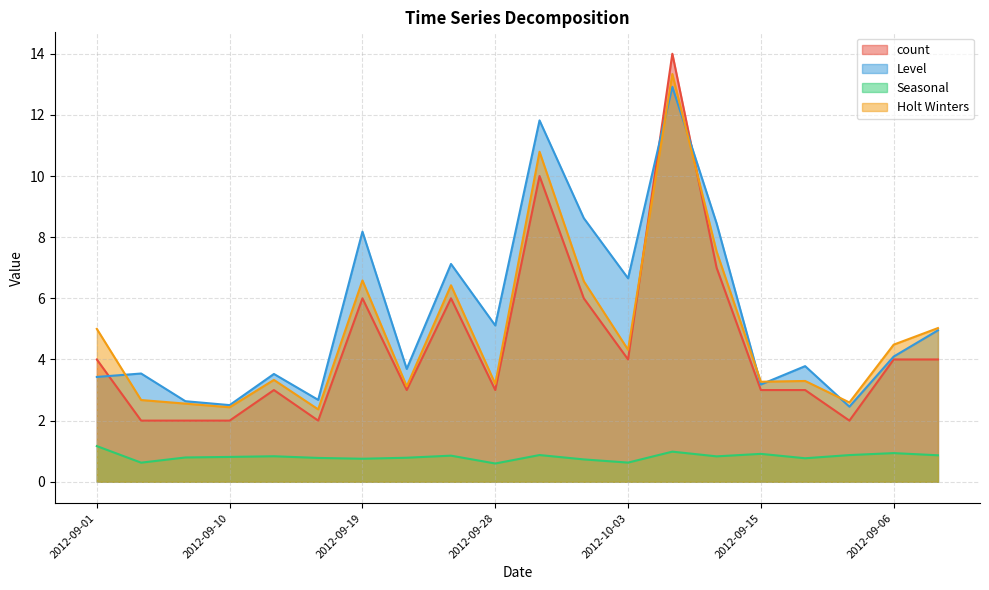

Reading left to right, what are all the values shown in this chart?

count: 2012-09-01=4.0	2012-09-04=2.0	2012-09-07=2.0	2012-09-10=2.0	2012-09-13=3.0	2012-09-16=2.0	2012-09-19=6.0	2012-09-22=3.0	2012-09-25=6.0	2012-09-28=3.0	2012-10-01=10.0	2012-10-02=6.0	2012-10-03=4.0	2012-09-30=14.0	2012-09-18=7.0	2012-09-15=3.0	2012-09-12=3.0	2012-09-09=2.0	2012-09-06=4.0	2012-09-03=4.0
Level: 2012-09-01=3.4	2012-09-04=3.5	2012-09-07=2.6	2012-09-10=2.5	2012-09-13=3.5	2012-09-16=2.7	2012-09-19=8.2	2012-09-22=3.7	2012-09-25=7.1	2012-09-28=5.1	2012-10-01=11.8	2012-10-02=8.6	2012-10-03=6.7	2012-09-30=12.9	2012-09-18=8.5	2012-09-15=3.2	2012-09-12=3.8	2012-09-09=2.5	2012-09-06=4.1	2012-09-03=5.0
Seasonal: 2012-09-01=1.2	2012-09-04=0.6	2012-09-07=0.8	2012-09-10=0.8	2012-09-13=0.8	2012-09-16=0.8	2012-09-19=0.8	2012-09-22=0.8	2012-09-25=0.9	2012-09-28=0.6	2012-10-01=0.9	2012-10-02=0.7	2012-10-03=0.6	2012-09-30=1.0	2012-09-18=0.8	2012-09-15=0.9	2012-09-12=0.8	2012-09-09=0.9	2012-09-06=0.9	2012-09-03=0.9
Holt Winters: 2012-09-01=5.0	2012-09-04=2.7	2012-09-07=2.6	2012-09-10=2.4	2012-09-13=3.3	2012-09-16=2.4	2012-09-19=6.6	2012-09-22=3.1	2012-09-25=6.4	2012-09-28=3.2	2012-10-01=10.8	2012-10-02=6.6	2012-10-03=4.3	2012-09-30=13.3	2012-09-18=7.5	2012-09-15=3.3	2012-09-12=3.3	2012-09-09=2.6	2012-09-06=4.5	2012-09-03=5.0